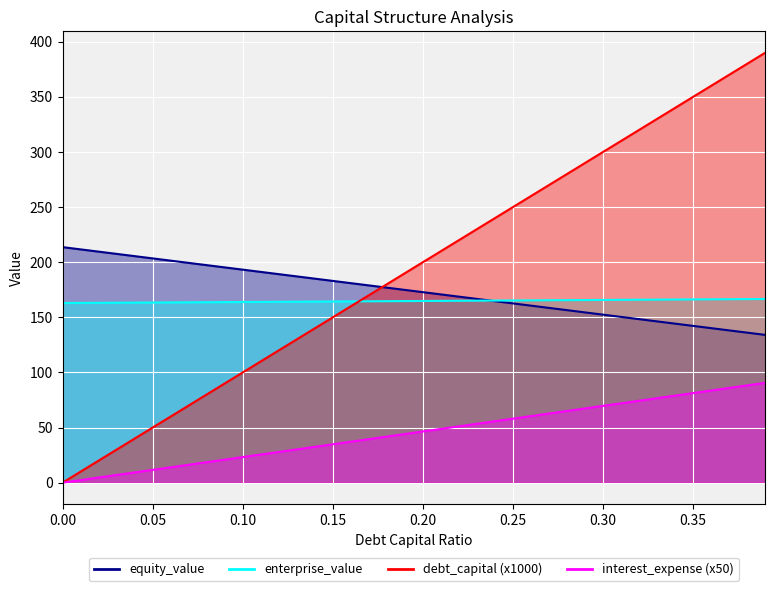

What is the value of the interest_expense point at the 21st from the left?

46.5